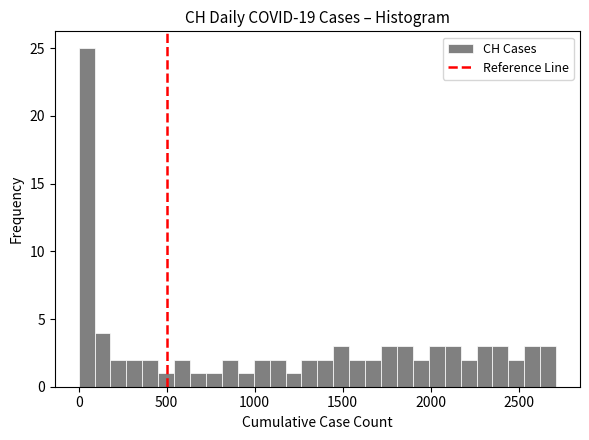

Around what value on the x-axis is the tallest bar? Give the approximate position of its centre, as read against the axis.

50